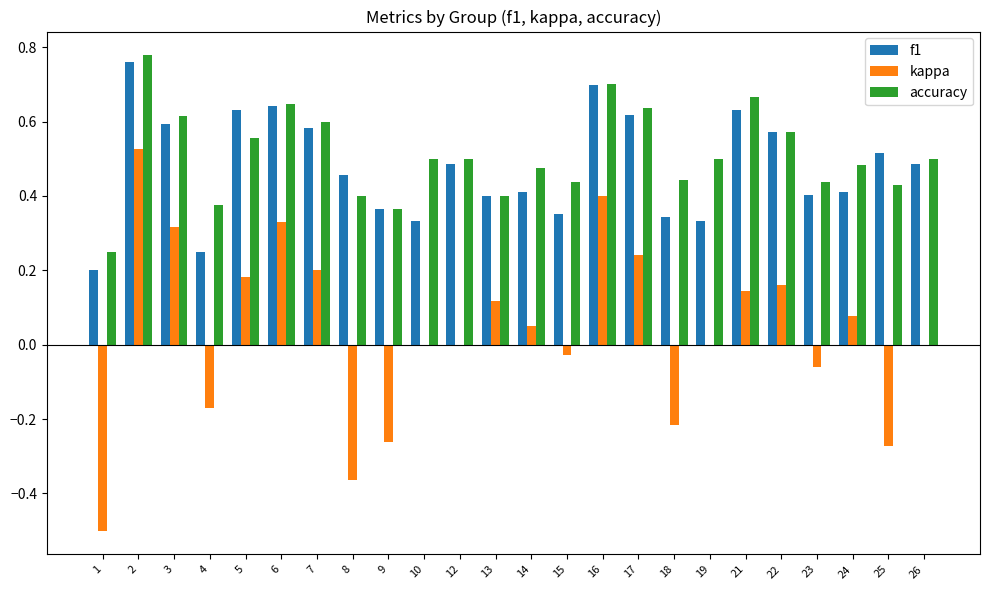

Which series has the largest total across all categories?

accuracy